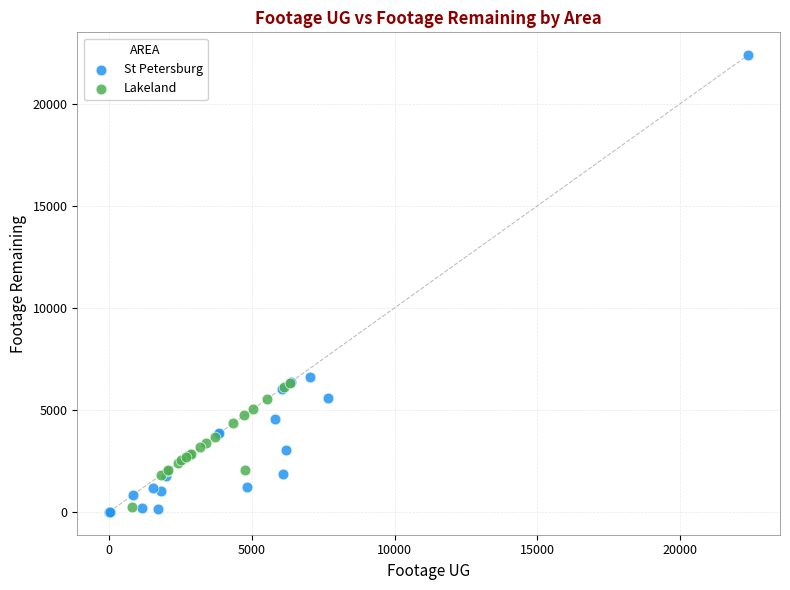

What are all the series names shown in the legend?

St Petersburg, Lakeland